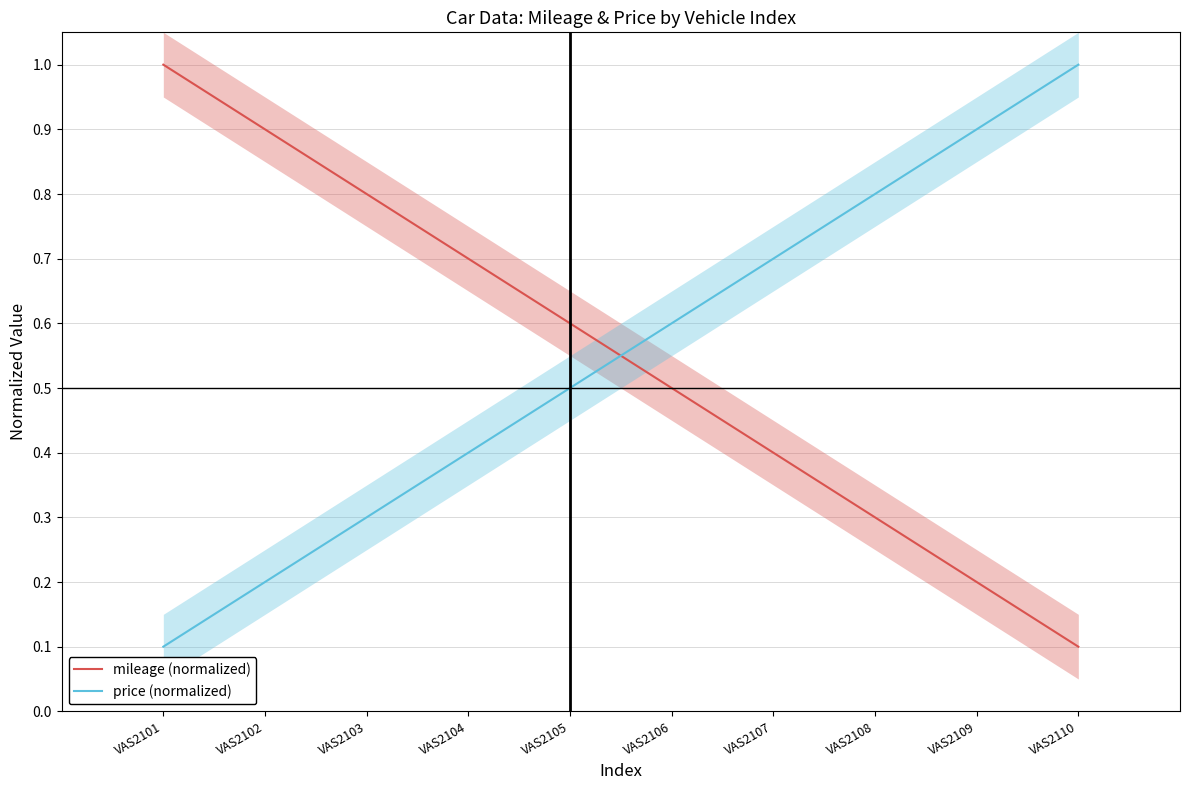

At which label is mileage (normalized) closest to 0?

VAS2110